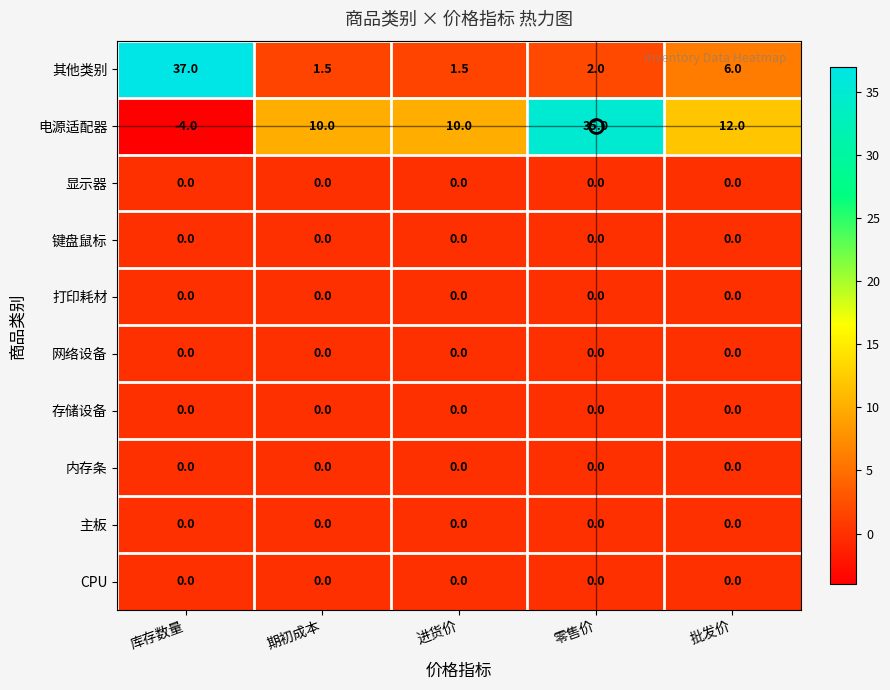

Between 零售价 and 批发价, which series saw the biggest shift?

电源适配器